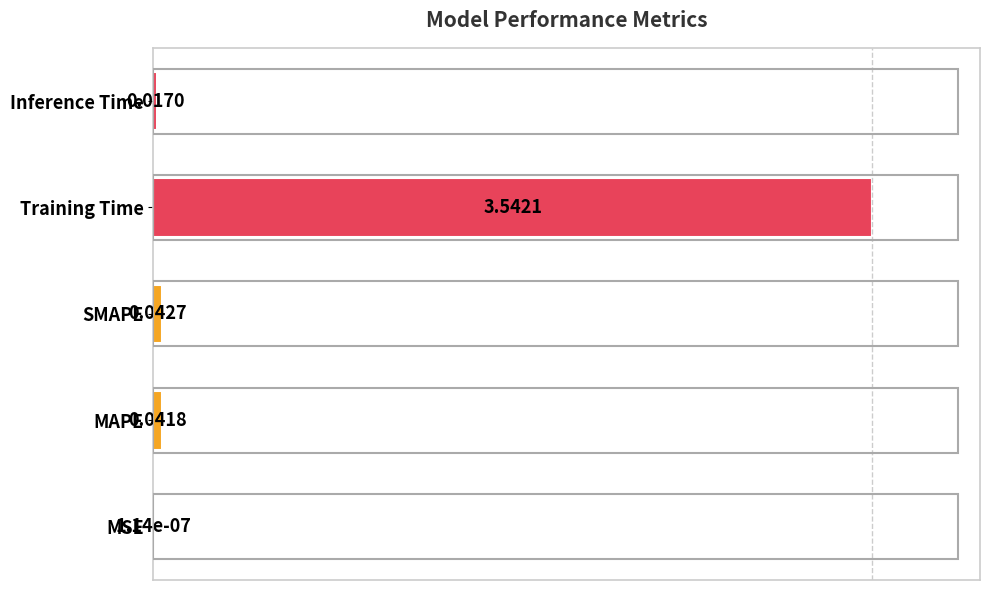

Are the bars horizontal?

Yes